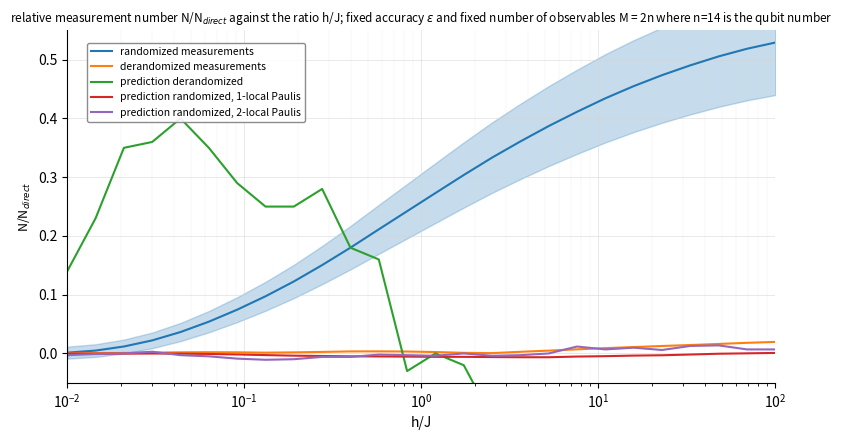

How many negative values does the prediction randomized, 1-local Paulis series have?

24